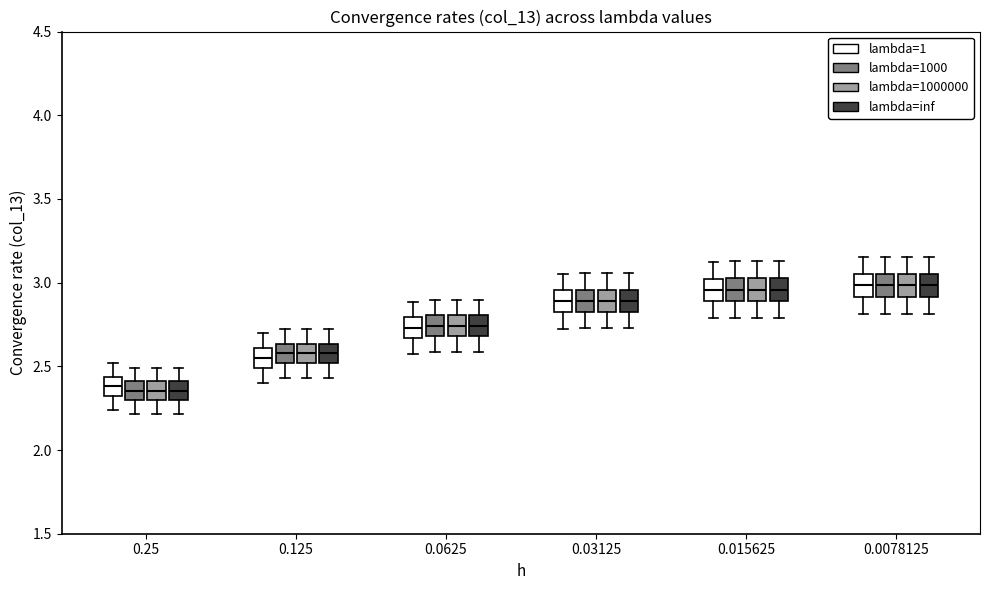

Reading left to right, transcribe this box plot: for each box, give where its median line is, the range the box spans, and where its two whiskers end, as read against the y-axis. The values are not printed on the chart, so give them approximately, as read against the axis.

0.25 (lambda=1): median 2.40, box 2.35 to 2.45, whiskers 2.25 to 2.50
0.25 (lambda=1000): median 2.35, box 2.30 to 2.40, whiskers 2.20 to 2.50
0.25 (lambda=1000000): median 2.35, box 2.30 to 2.40, whiskers 2.20 to 2.50
0.25 (lambda=inf): median 2.35, box 2.30 to 2.40, whiskers 2.20 to 2.50
0.125 (lambda=1): median 2.55, box 2.50 to 2.60, whiskers 2.40 to 2.70
0.125 (lambda=1000): median 2.60, box 2.50 to 2.65, whiskers 2.45 to 2.75
0.125 (lambda=1000000): median 2.60, box 2.50 to 2.65, whiskers 2.45 to 2.75
0.125 (lambda=inf): median 2.60, box 2.50 to 2.65, whiskers 2.45 to 2.75
0.0625 (lambda=1): median 2.75, box 2.65 to 2.80, whiskers 2.55 to 2.90
0.0625 (lambda=1000): median 2.75, box 2.70 to 2.80, whiskers 2.60 to 2.90
0.0625 (lambda=1000000): median 2.75, box 2.70 to 2.80, whiskers 2.60 to 2.90
0.0625 (lambda=inf): median 2.75, box 2.70 to 2.80, whiskers 2.60 to 2.90
0.03125 (lambda=1): median 2.90, box 2.80 to 2.95, whiskers 2.70 to 3.05
0.03125 (lambda=1000): median 2.90, box 2.85 to 2.95, whiskers 2.75 to 3.05
0.03125 (lambda=1000000): median 2.90, box 2.85 to 2.95, whiskers 2.75 to 3.05
0.03125 (lambda=inf): median 2.90, box 2.85 to 2.95, whiskers 2.75 to 3.05
0.015625 (lambda=1): median 2.95, box 2.90 to 3.00, whiskers 2.80 to 3.15
0.015625 (lambda=1000): median 2.95, box 2.90 to 3.05, whiskers 2.80 to 3.15
0.015625 (lambda=1000000): median 2.95, box 2.90 to 3.05, whiskers 2.80 to 3.15
0.015625 (lambda=inf): median 2.95, box 2.90 to 3.05, whiskers 2.80 to 3.15
0.0078125 (lambda=1): median 3.00, box 2.90 to 3.05, whiskers 2.80 to 3.15
0.0078125 (lambda=1000): median 3.00, box 2.90 to 3.05, whiskers 2.80 to 3.15
0.0078125 (lambda=1000000): median 3.00, box 2.90 to 3.05, whiskers 2.80 to 3.15
0.0078125 (lambda=inf): median 3.00, box 2.90 to 3.05, whiskers 2.80 to 3.15